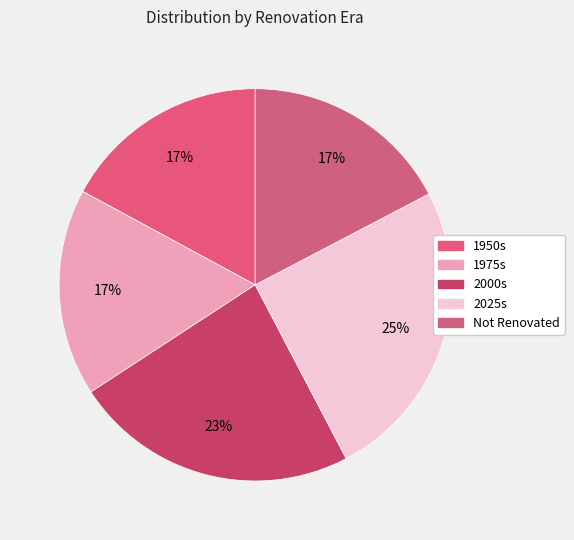

What percentage is the Not Renovated slice, to the nearest percent?

17%